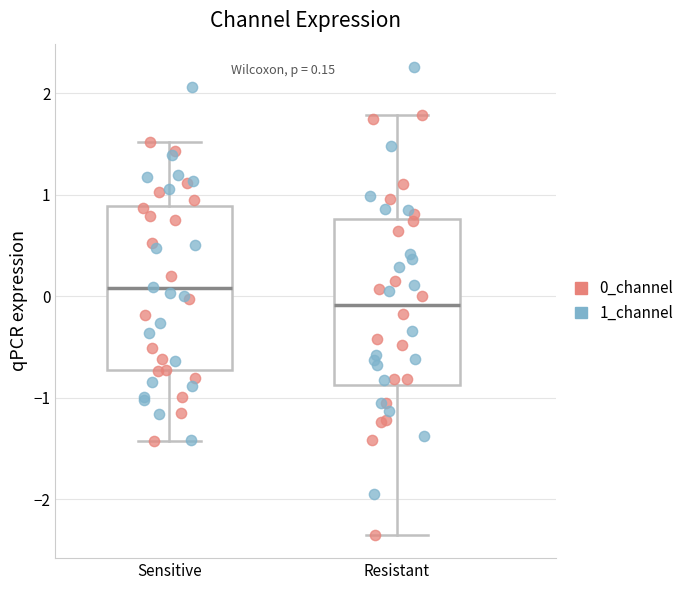

Which box has the highest median line?

Sensitive